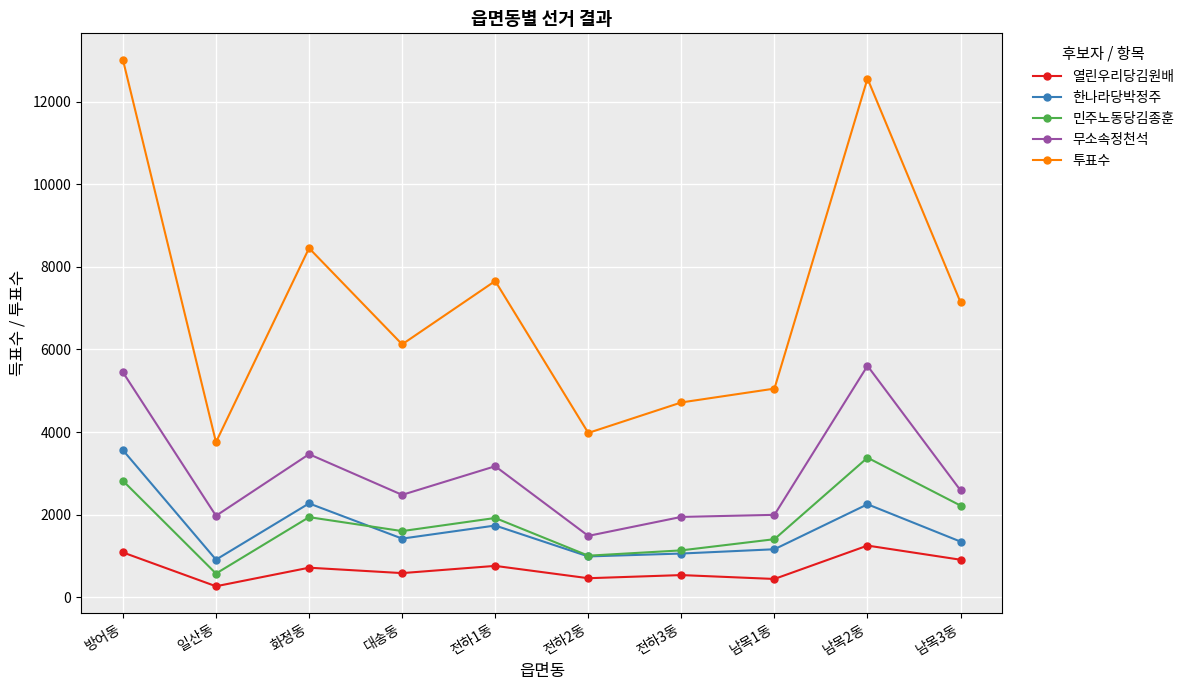

The value of 무소속정천석 at 일산동 is 2787. True or false?

False